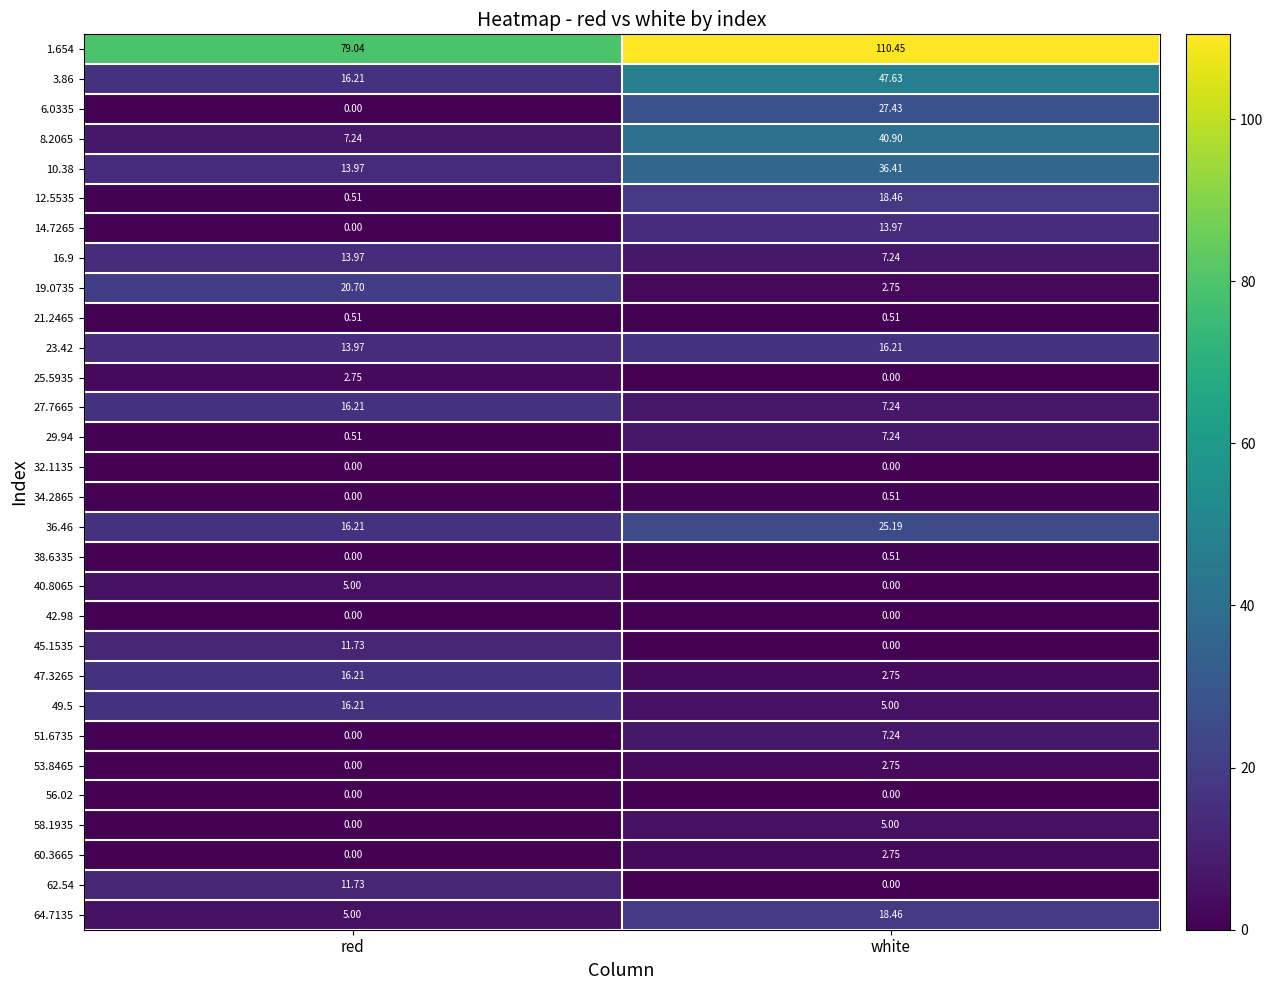

How many series are shown in this chart?

30